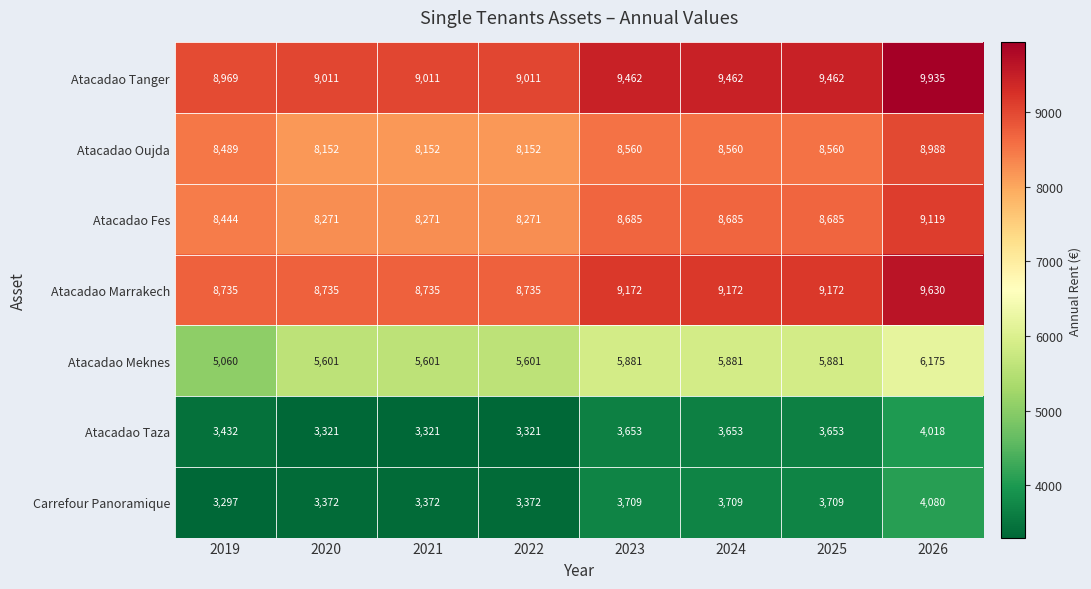

Is it true that Atacadao Fes equals 8685 at 2025?

True